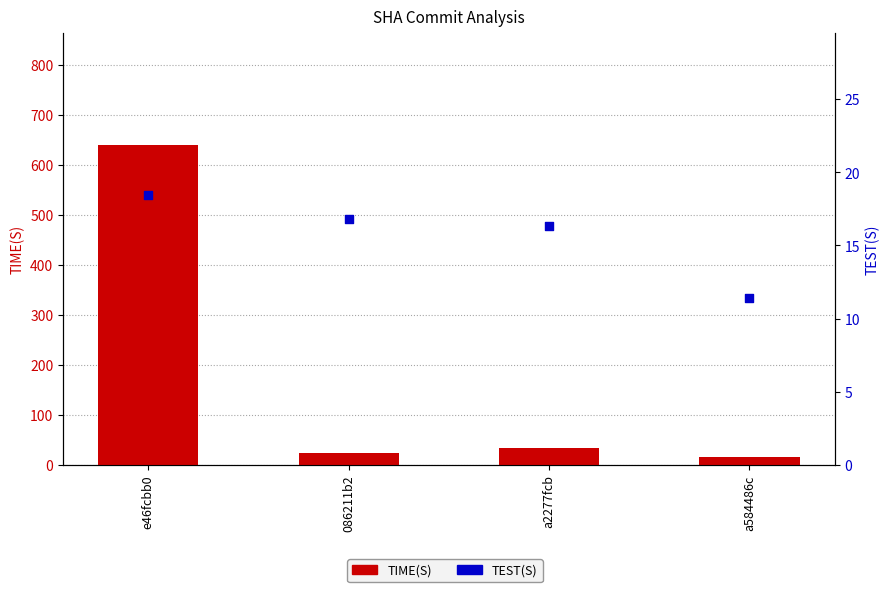

Is the value of TEST(S) at e46fcbb0 greater than the value of TIME(S) at a2277fcb?

No